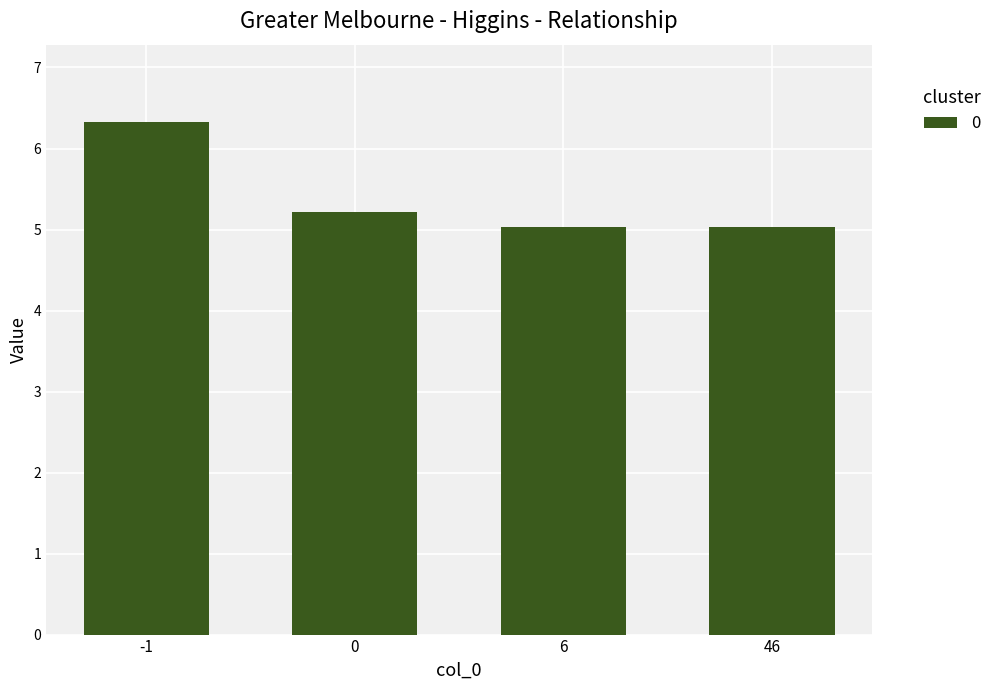

What is the smallest value displayed?

5.0